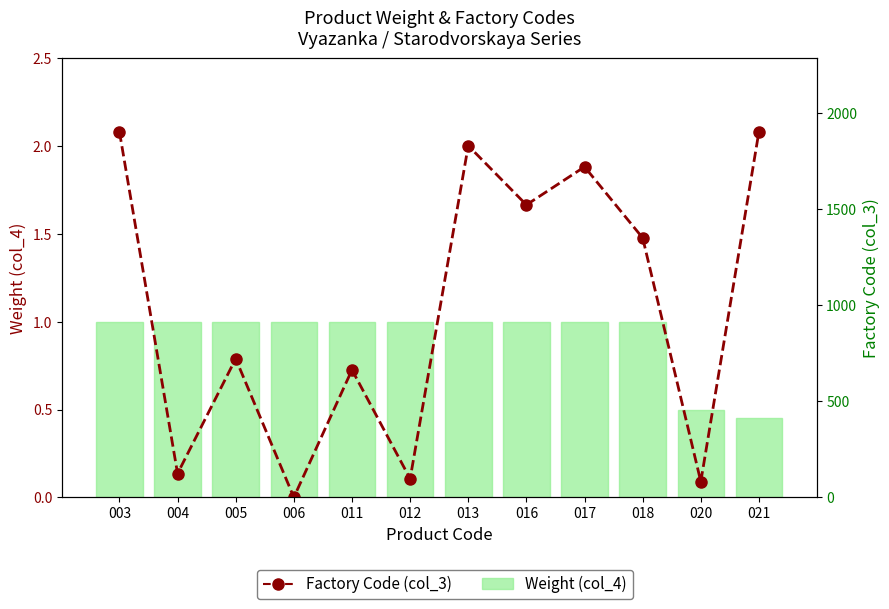

What are all the series names shown in the legend?

Weight (col_4), Factory Code (col_3)